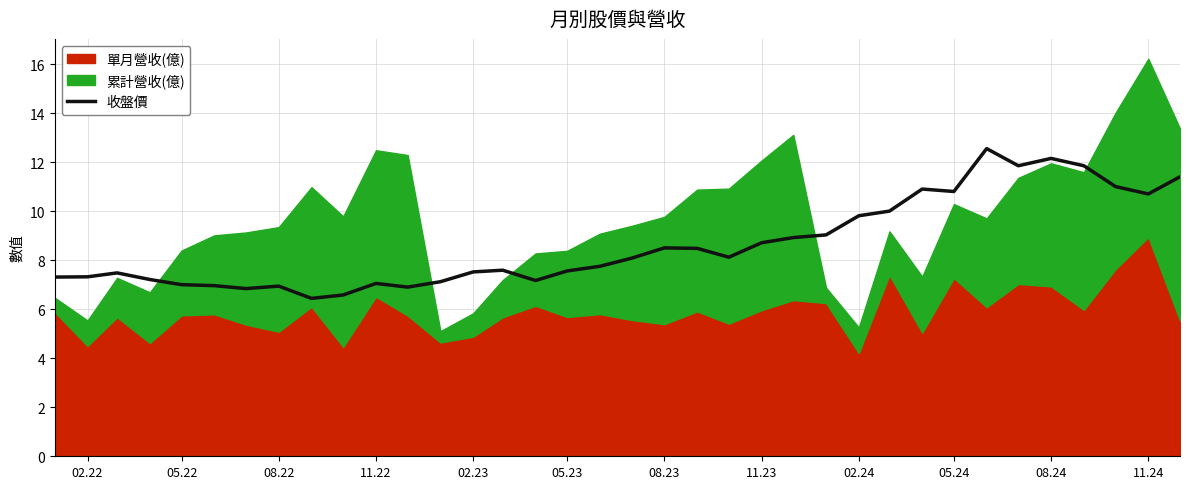

Reading left to right, what are all the values shown in this chart?

7.3	7.3	7.5	7.2	7.0	7.0	6.8	6.9	6.4	6.6	7.0	6.9	7.1	7.5	7.6	7.2	7.6	7.8	8.1	8.5	8.5	8.1	8.7	8.9	9.0	9.8	10.0	10.9	10.8	12.6	11.8	12.2	11.8	11.0	10.7	11.4